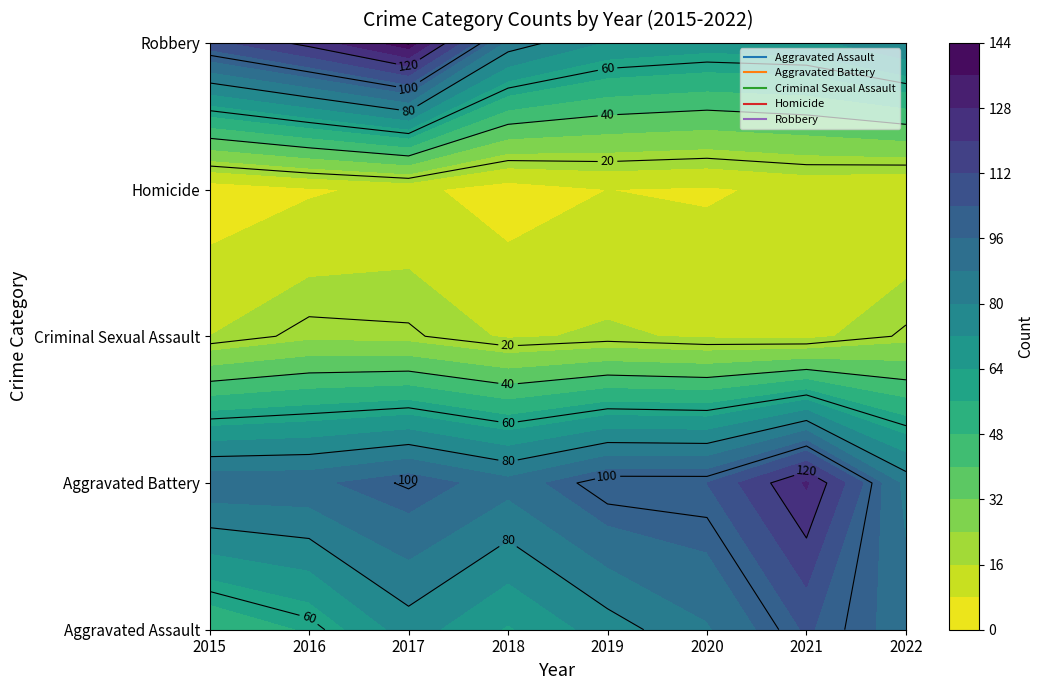

What is the difference between the highest and lowest values at 2016?

116